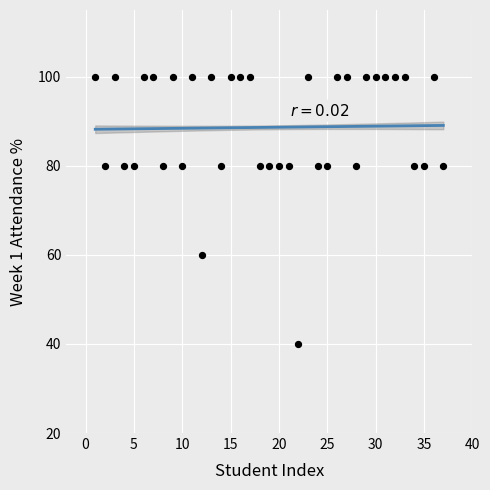

What is the range of Y values (max minus min)?

60